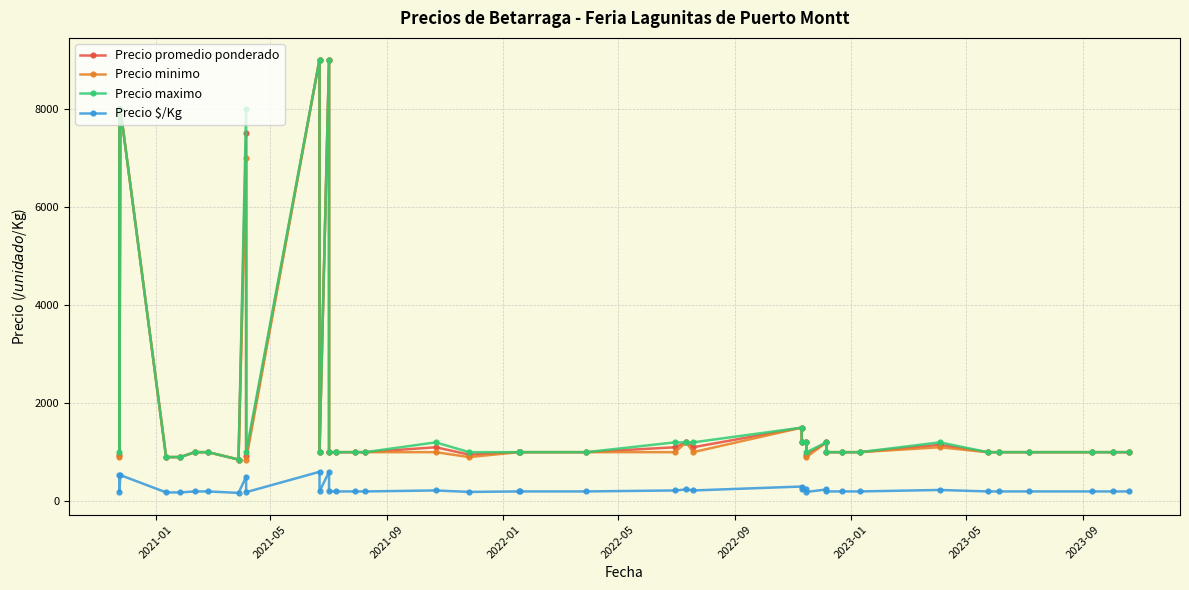

True or false: Precio minimo and Precio maximo cross at least once.

False